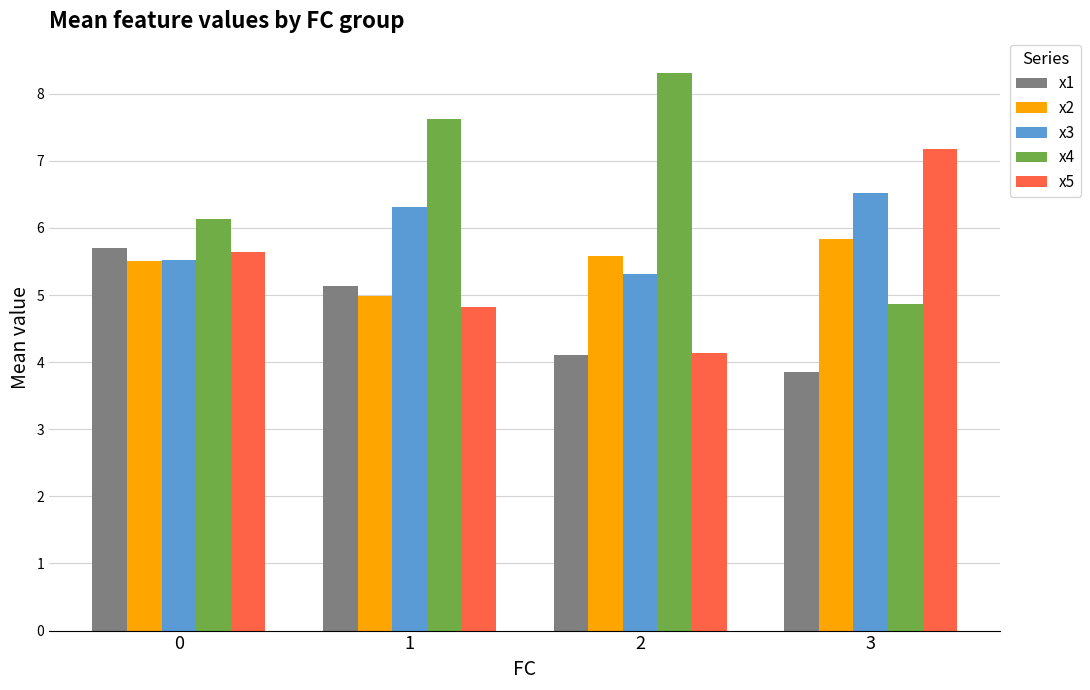

Is the value of x4 at 3 greater than the value of x3 at 0?

No